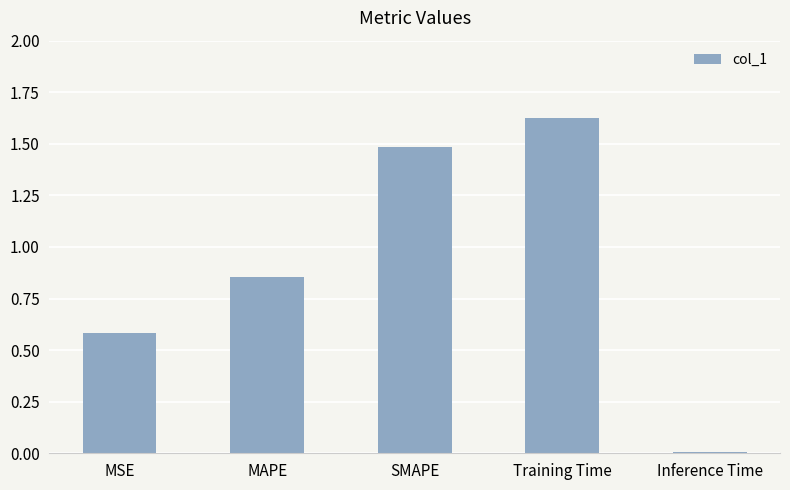

What is the difference between the values at MAPE and Training Time?

0.8